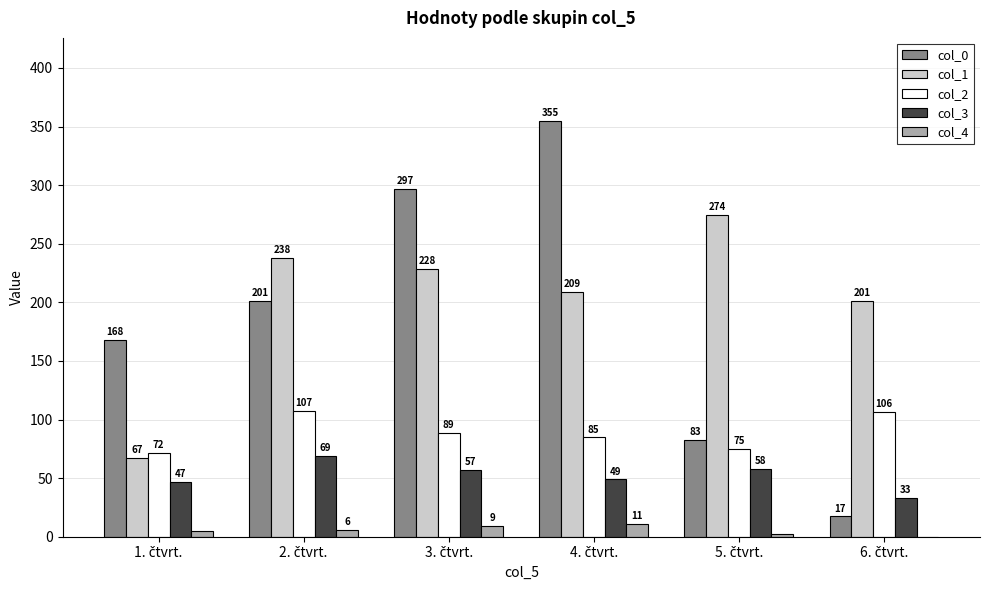

How many col_4 values are between 2 and 9?

4